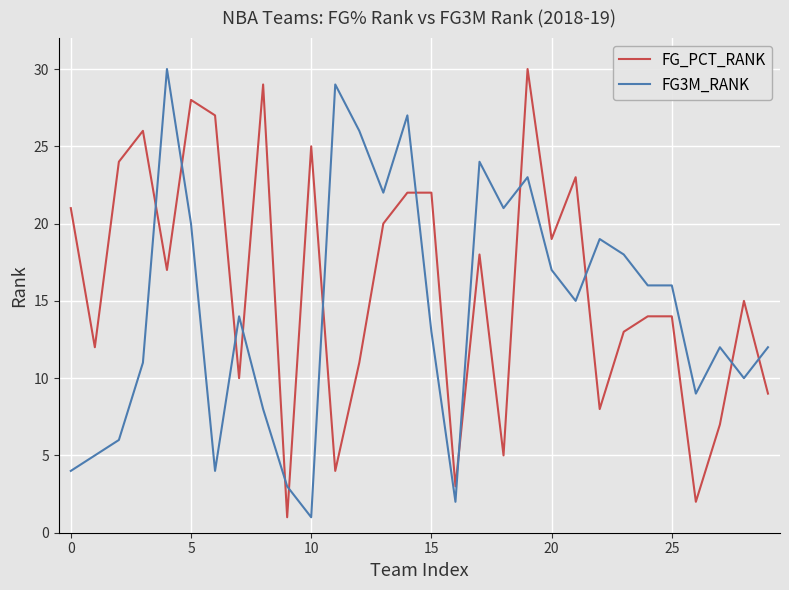

What is the maximum value for FG3M_RANK?

30